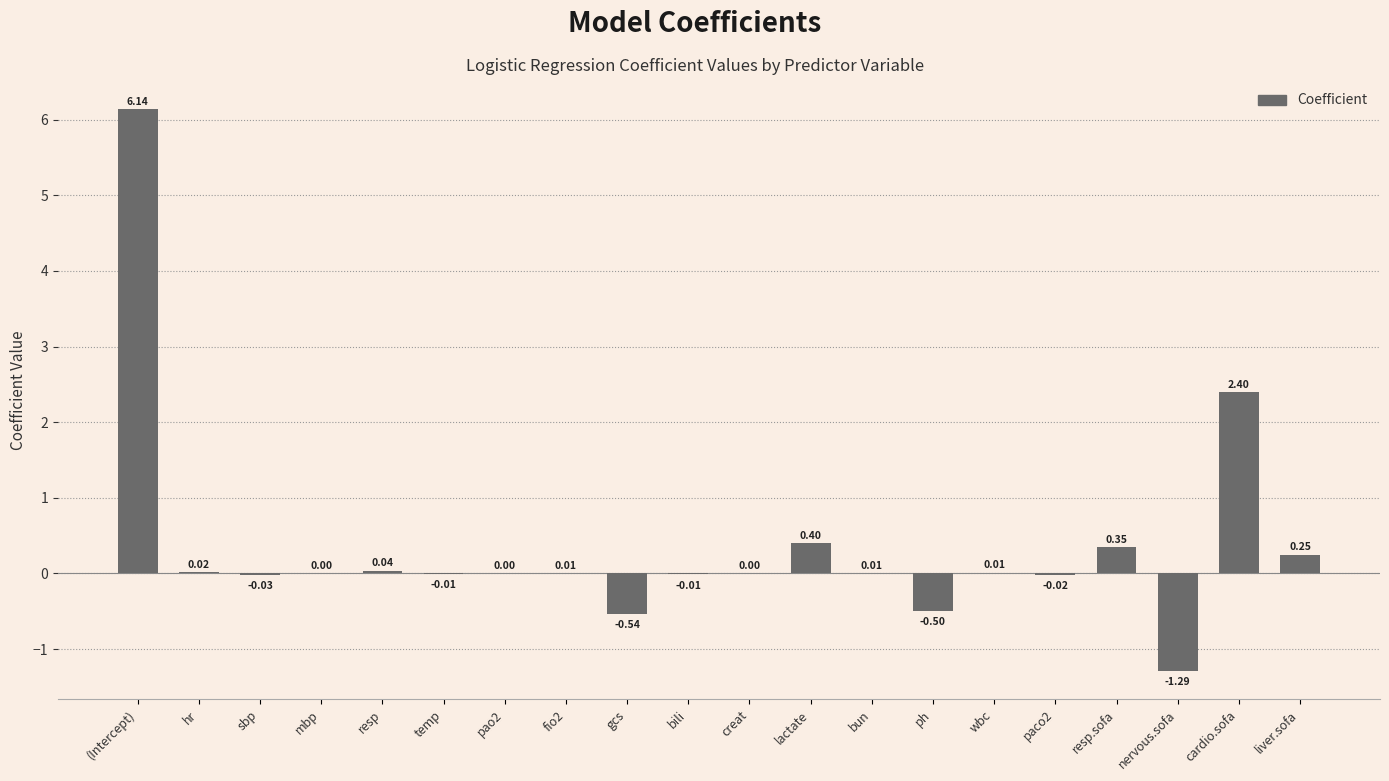

Between hr and (Intercept), which is larger?

(Intercept)